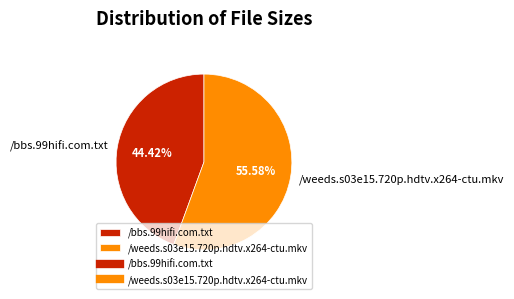

The /weeds.s03e15.720p.hdtv.x264-ctu.mkv slice represents 56% of the pie. True or false?

True